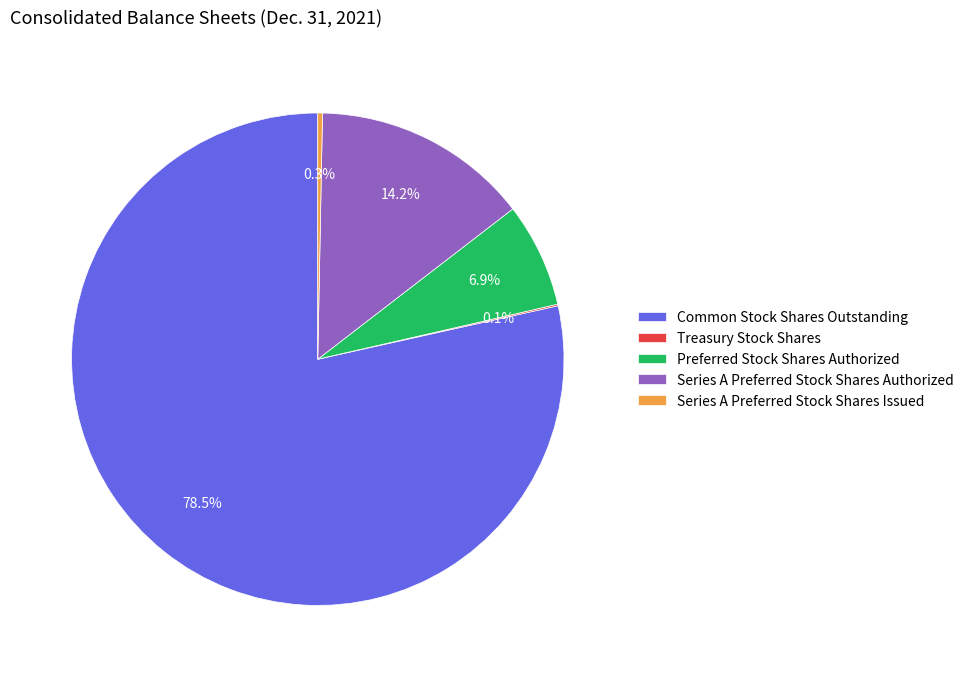

Which category has the biggest portion of the pie?

Common Stock Shares Outstanding